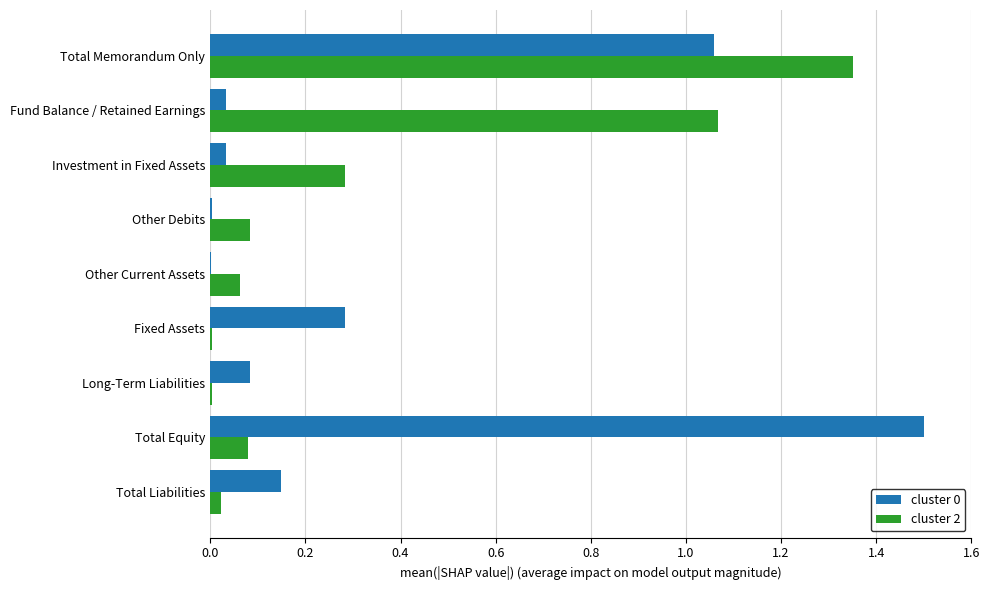

What is the total value across all series at Total Memorandum Only?

2.4